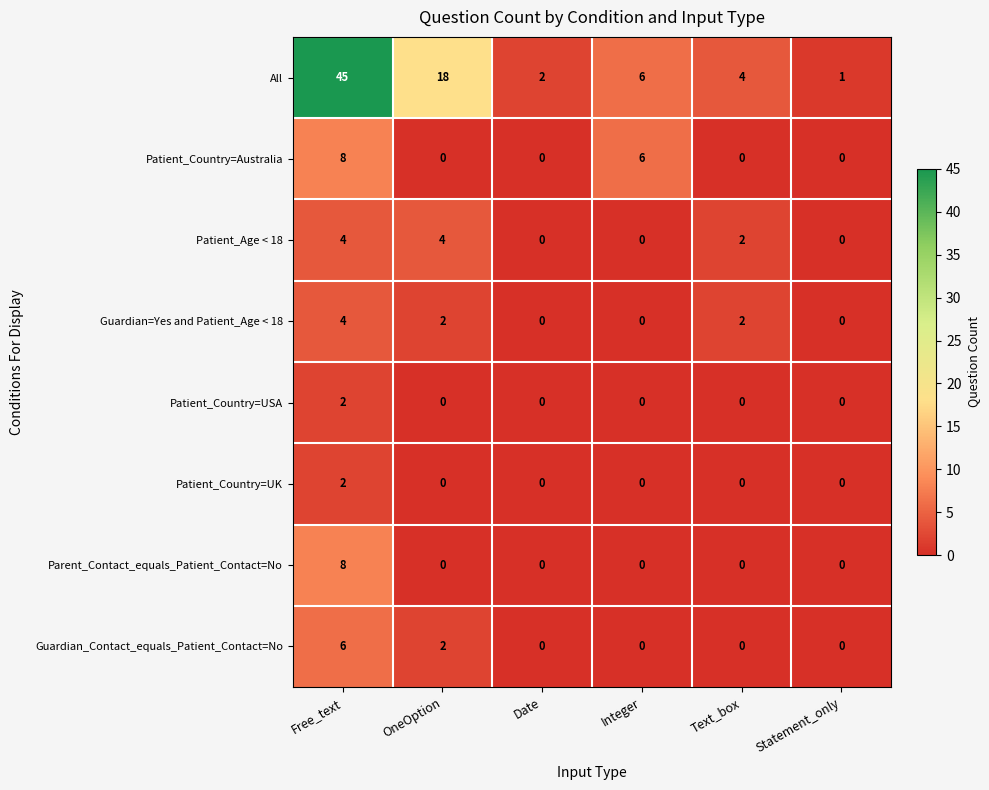

The Guardian=Yes and Patient_Age < 18 series shows 2 at Date. True or false?

False